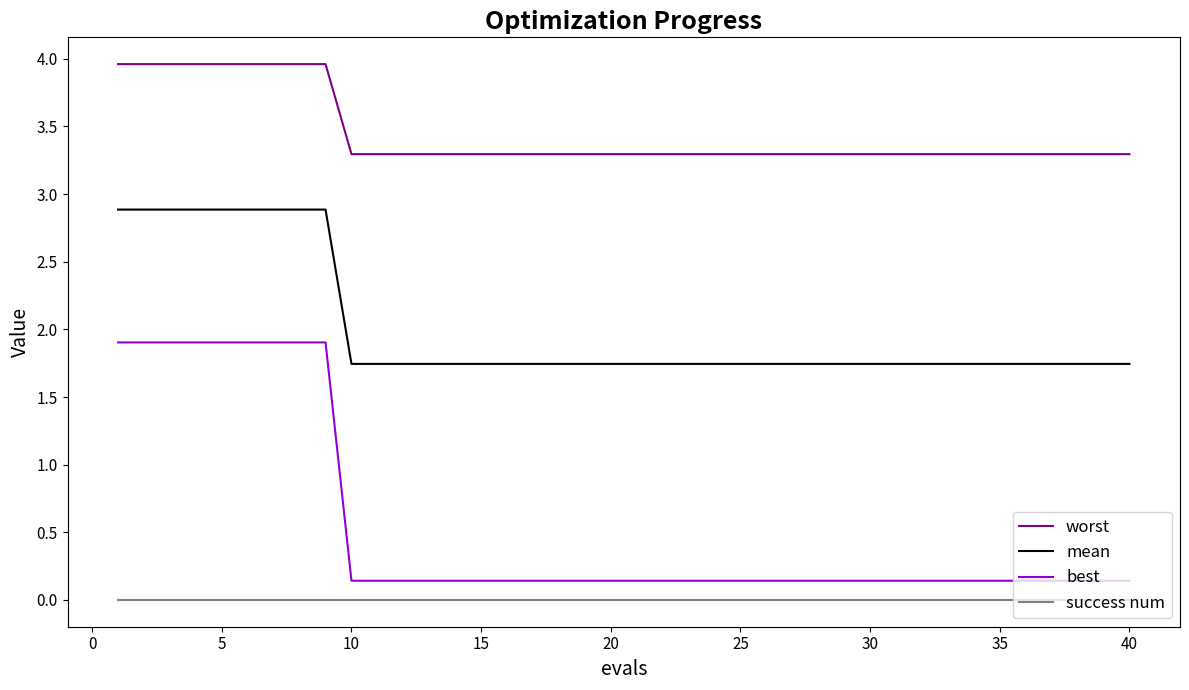

Which series has the largest total across all categories?

worst